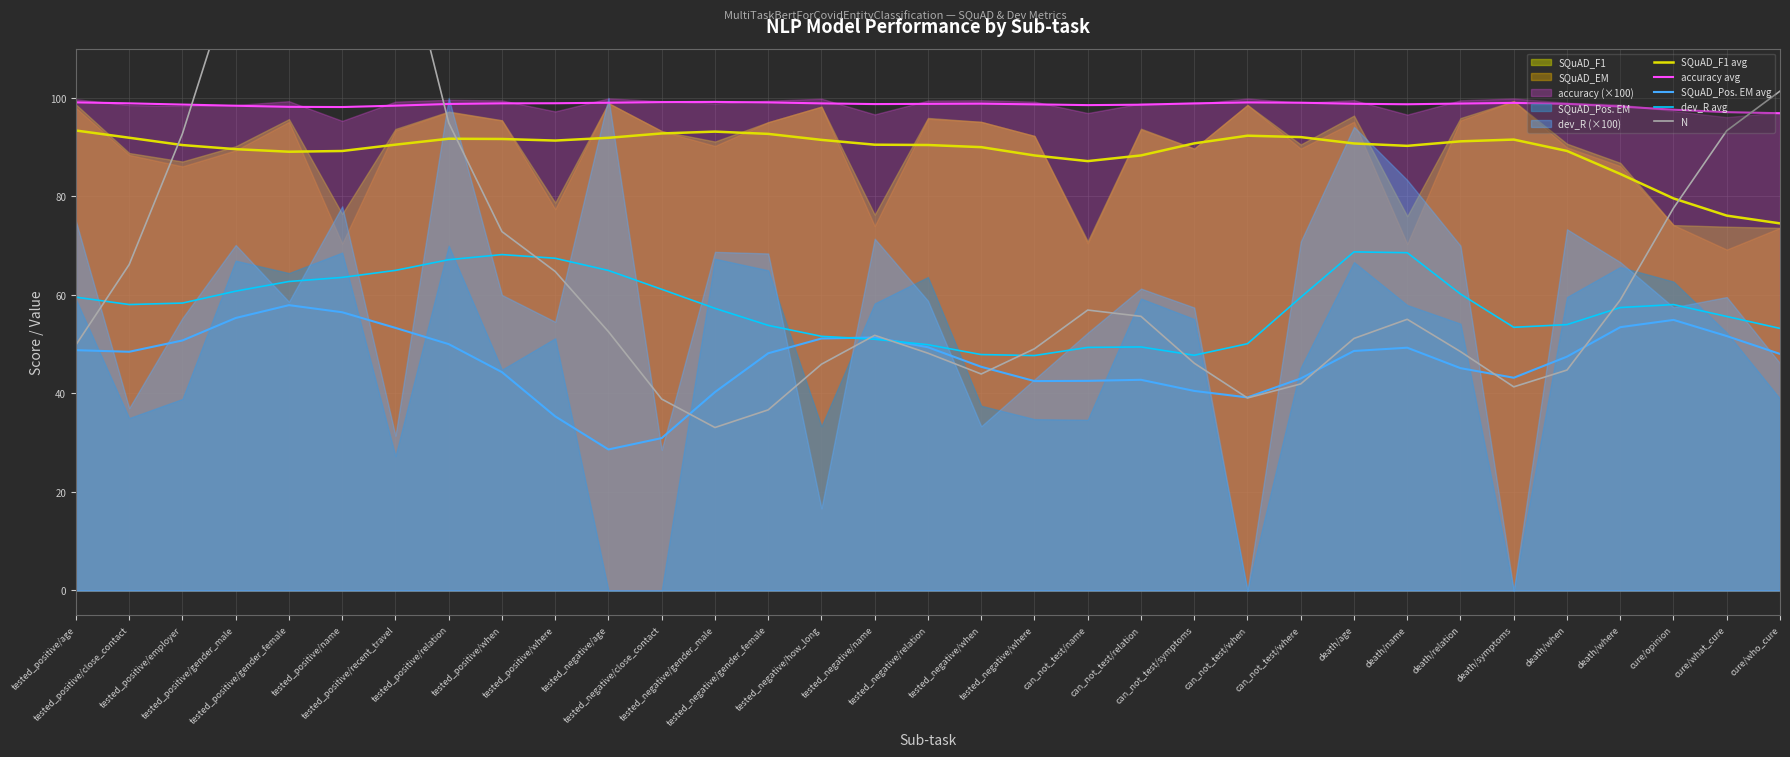

What is the difference between the highest and lowest values at cure/what_cure?

45.5